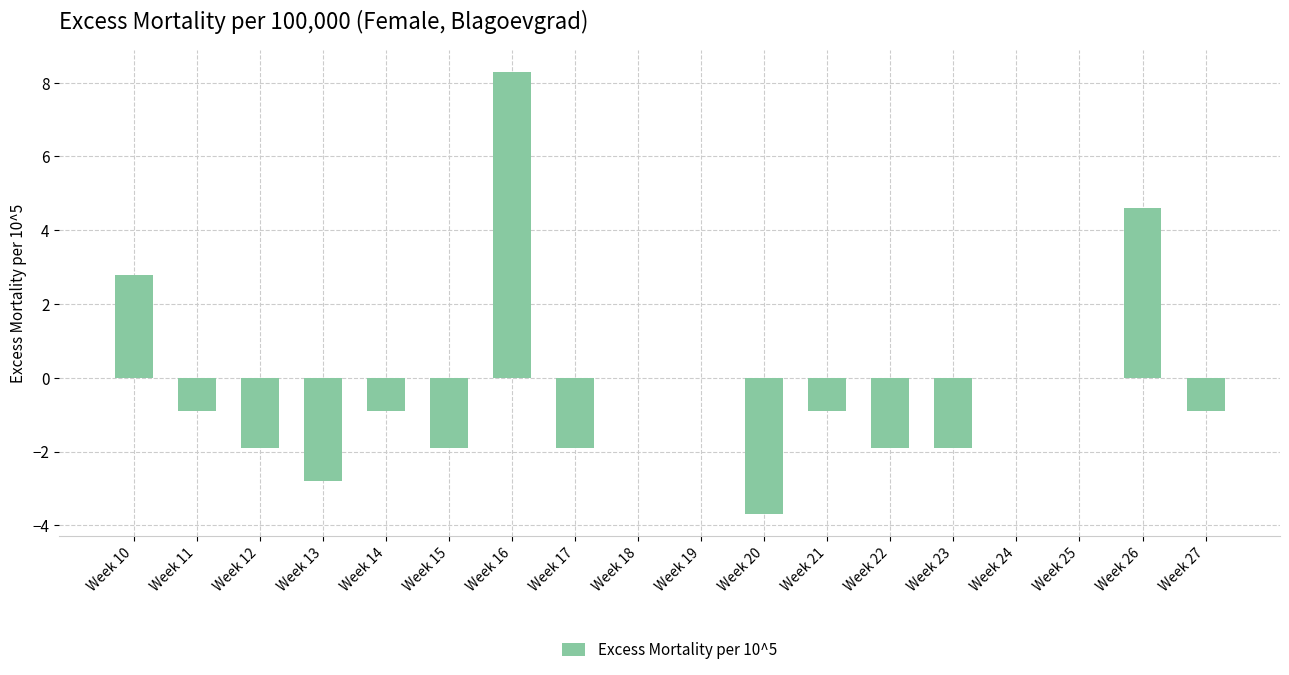

What is the sum of all values?

-3.9